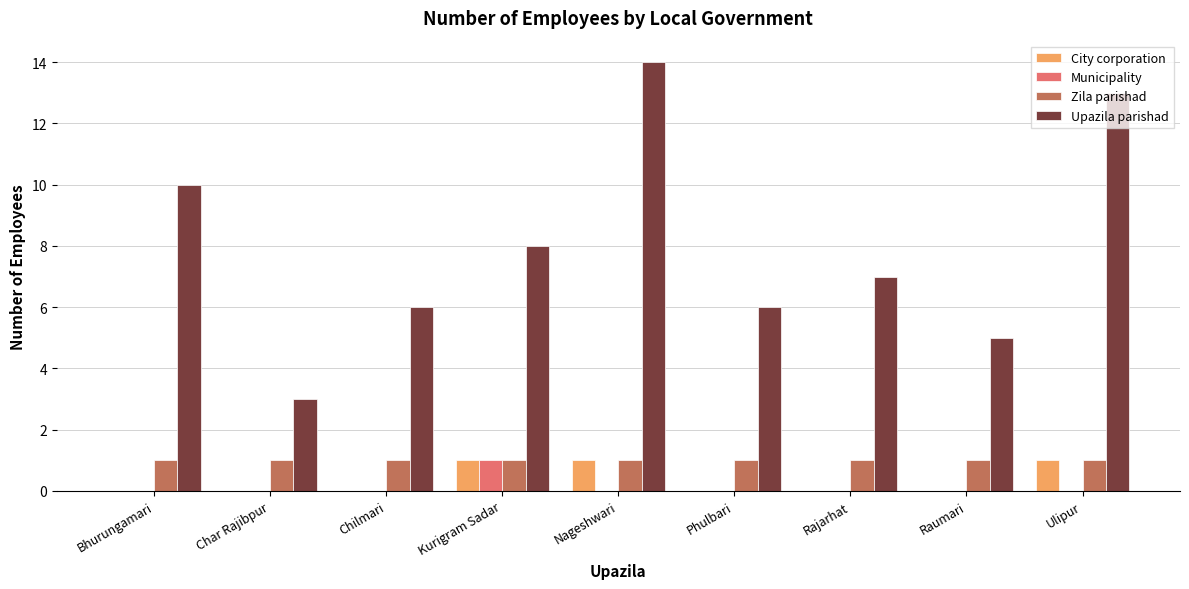

Which series has the largest total across all categories?

Upazila parishad